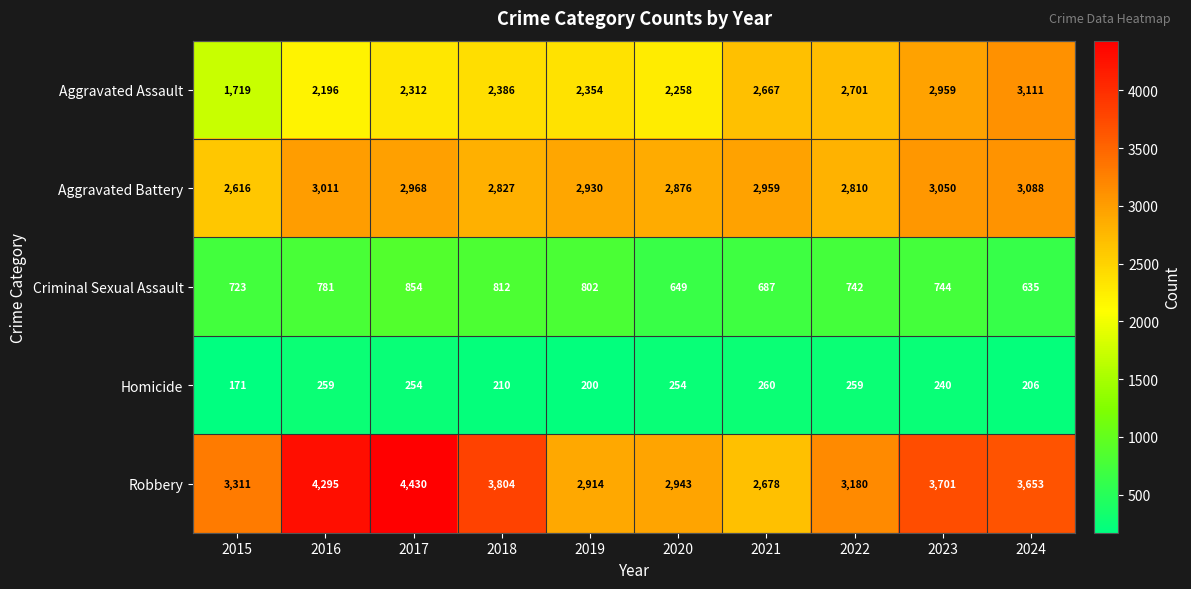

What is the sum of all Aggravated Assault values?

24663